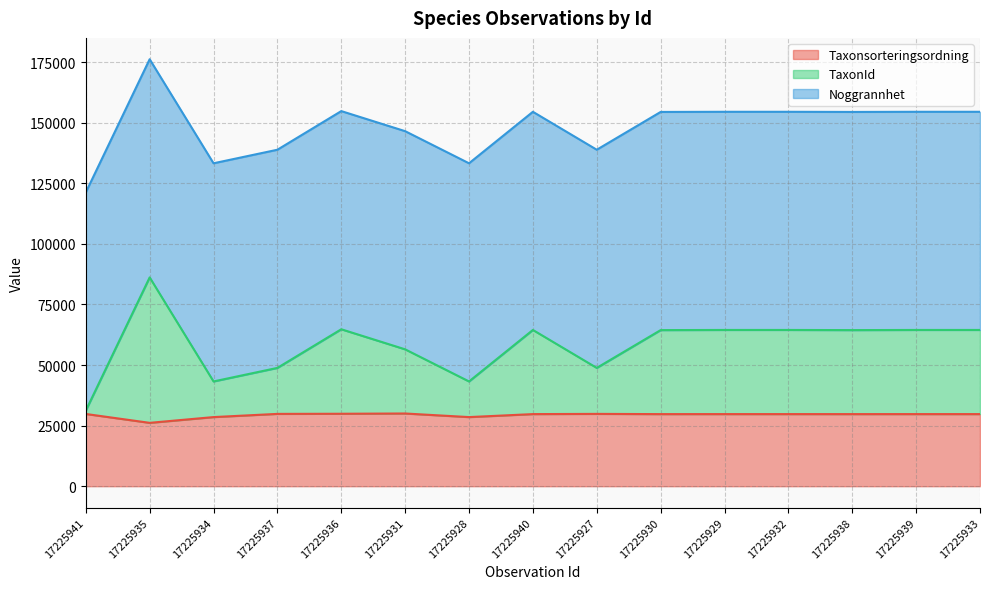

What is the highest value of the Taxonsorteringsordning series?

30000.0